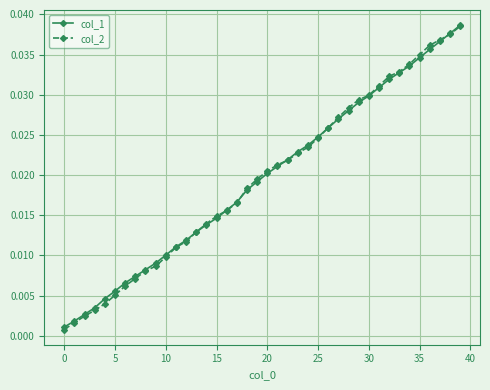

At how many categories does at least one series exceed 0?

40